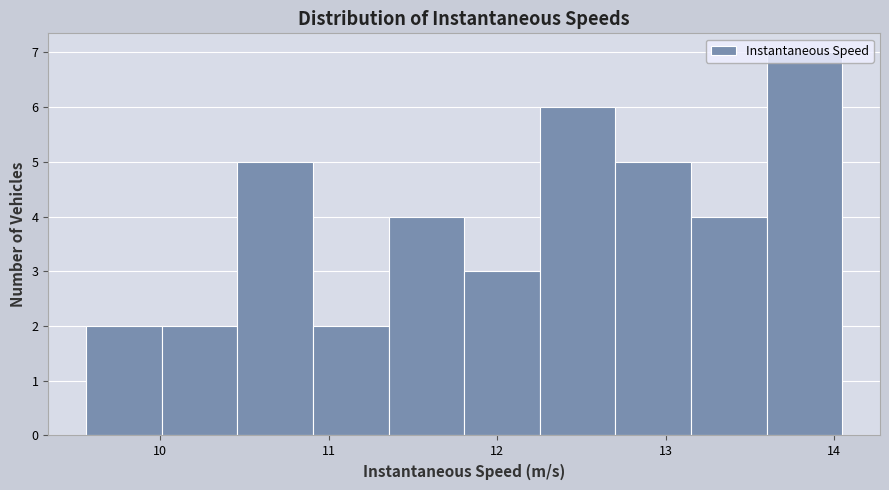

Reading left to right, transcribe this chart: for each bar, give the range it covers on the x-axis and its height. Neither the bar edges nor the heights are printed on the chart, so give them approximately, as read against the axes.

9.6 to 10.0: 2
10.0 to 10.5: 2
10.5 to 10.9: 5
10.9 to 11.4: 2
11.4 to 11.8: 4
11.8 to 12.3: 3
12.3 to 12.7: 6
12.7 to 13.1: 5
13.1 to 13.6: 4
13.6 to 14.0: 7